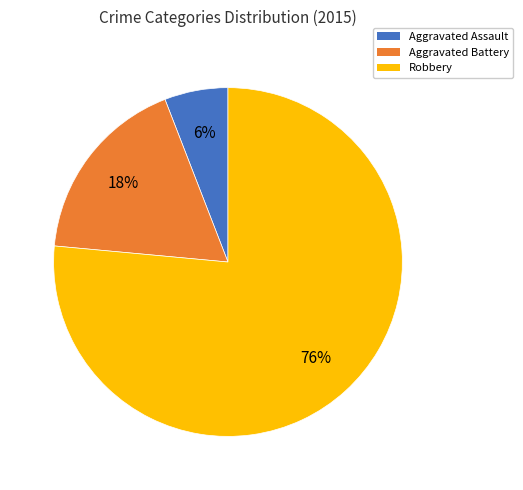

Which has a higher value, Robbery or Aggravated Battery?

Robbery